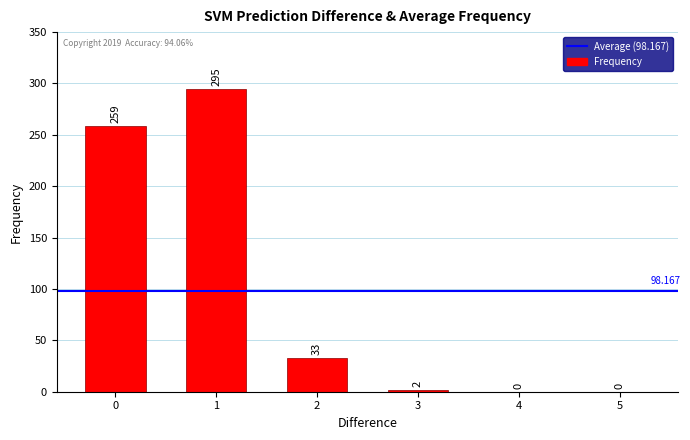

List the labels in order of value, largest first.

1, 0, 2, 3, 4, 5